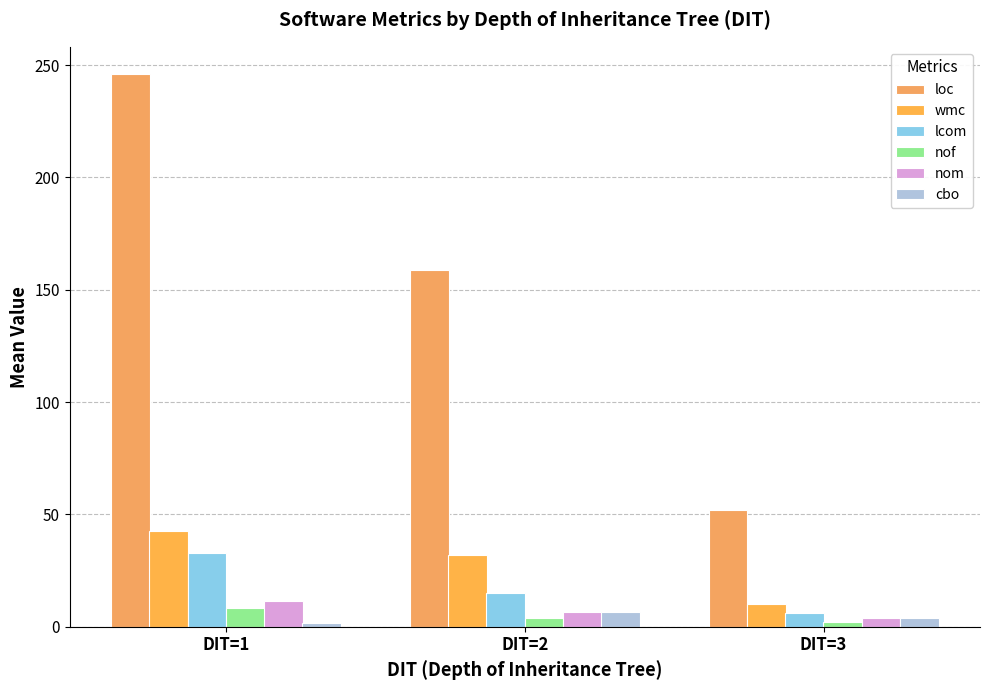

Where does the loc series first go above 159?

DIT=1